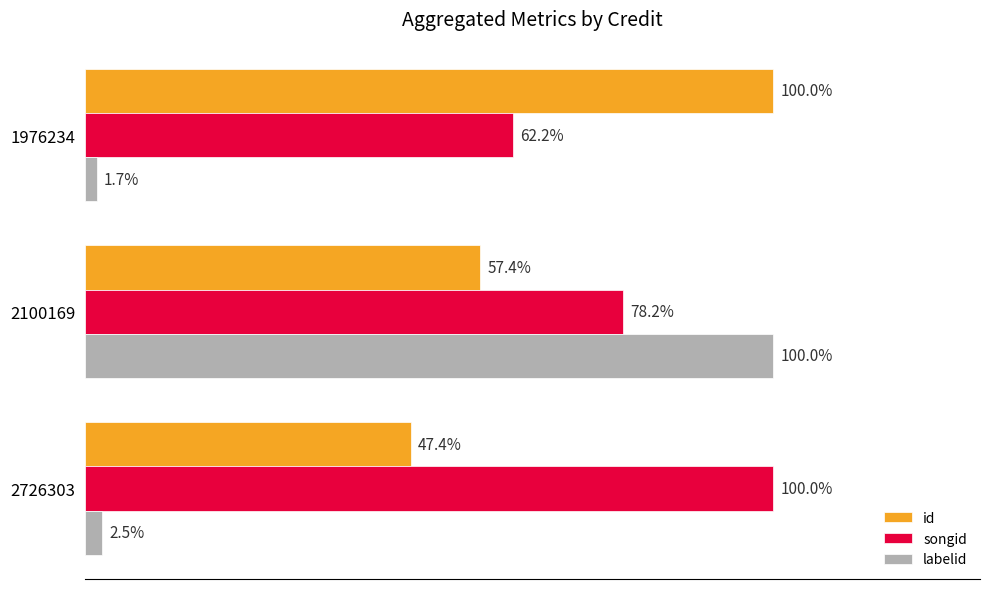

What are all the series names shown in the legend?

id, songid, labelid